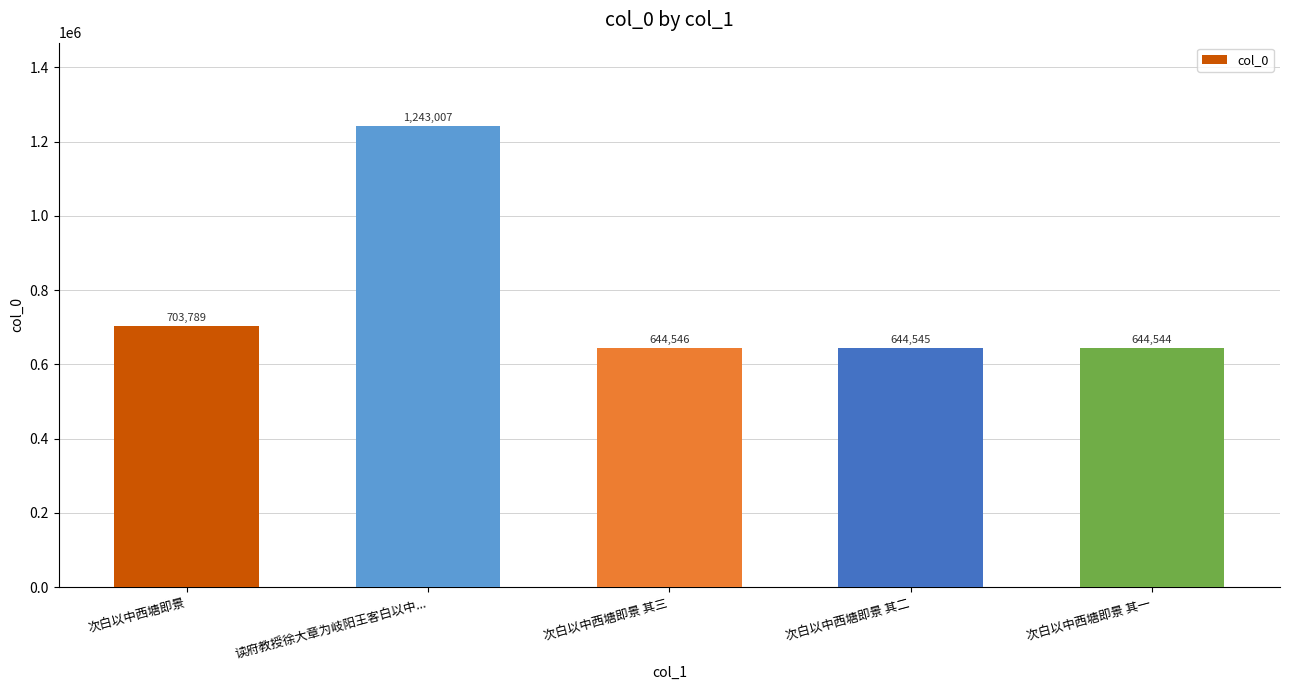

Rank the categories by value from lowest to highest.

次白以中西塘即景 其一, 次白以中西塘即景 其二, 次白以中西塘即景 其三, 次白以中西塘即景, 读府教授徐大章为岐阳王客白以中...